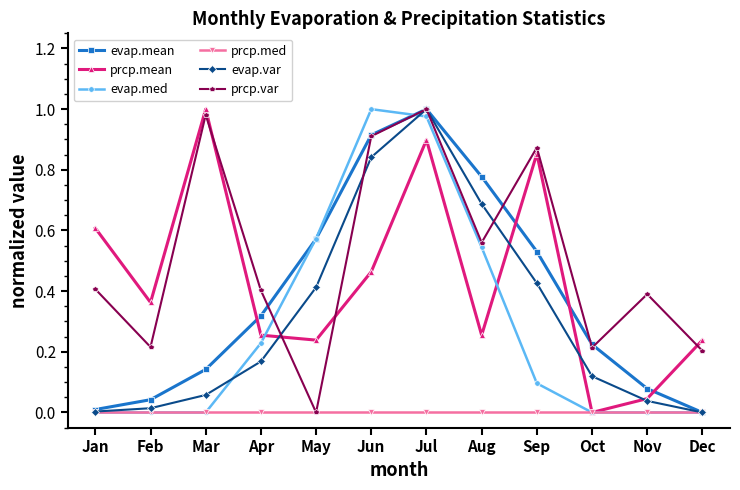

True or false: evap.var has a value of 0.0 at Dec.

True